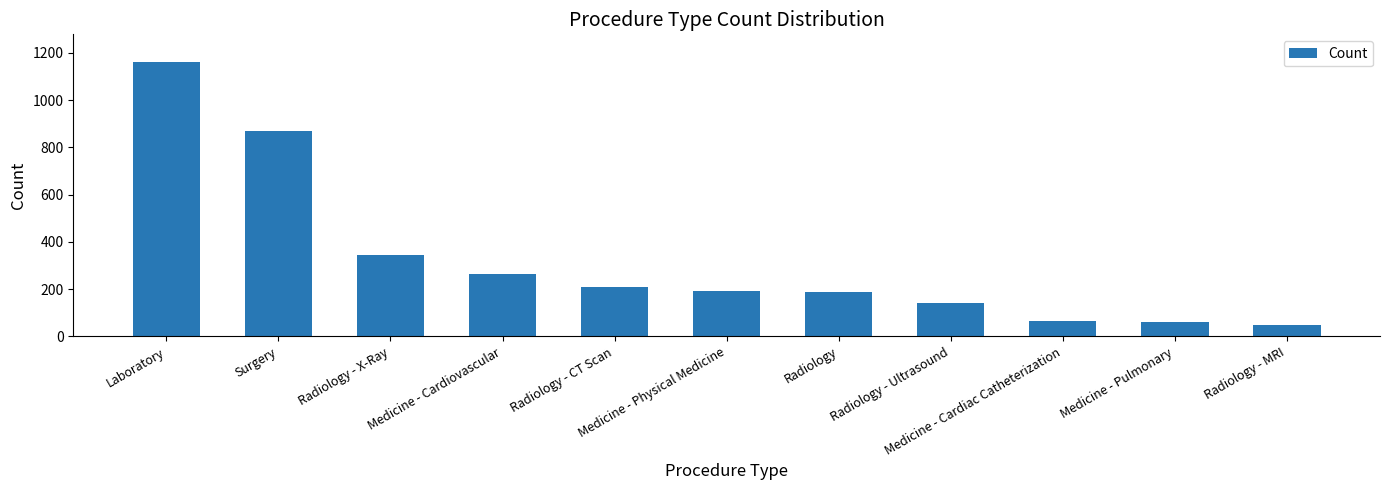

What is the minimum value shown in the chart?

50